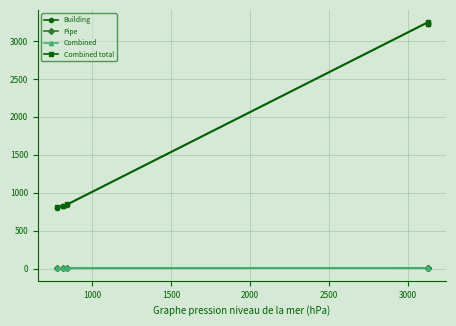

What are all the series names shown in the legend?

Building, Pipe, Combined, Combined total